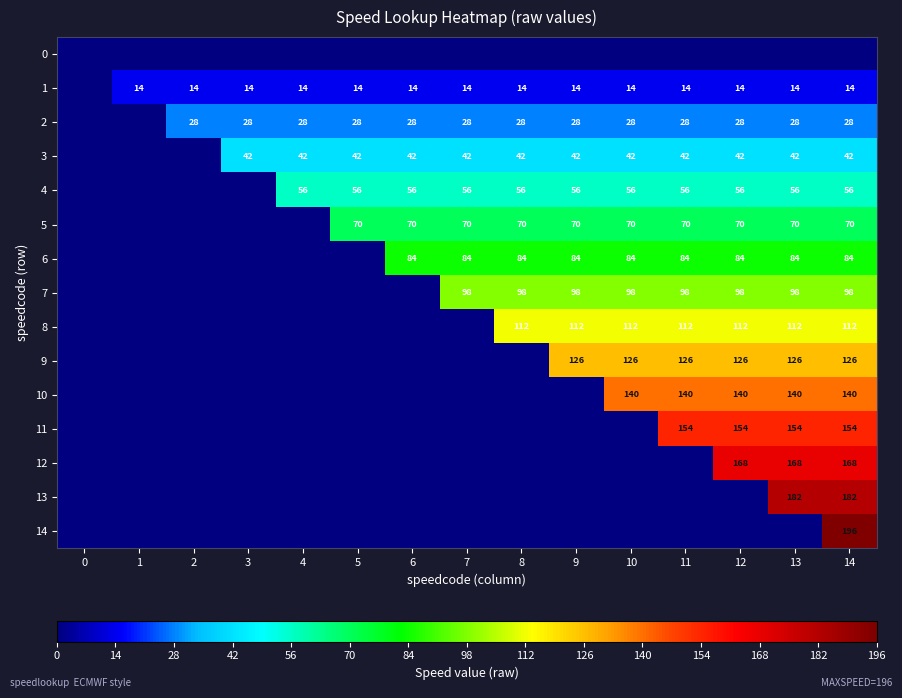

What is the sum of all row_7 values?

784